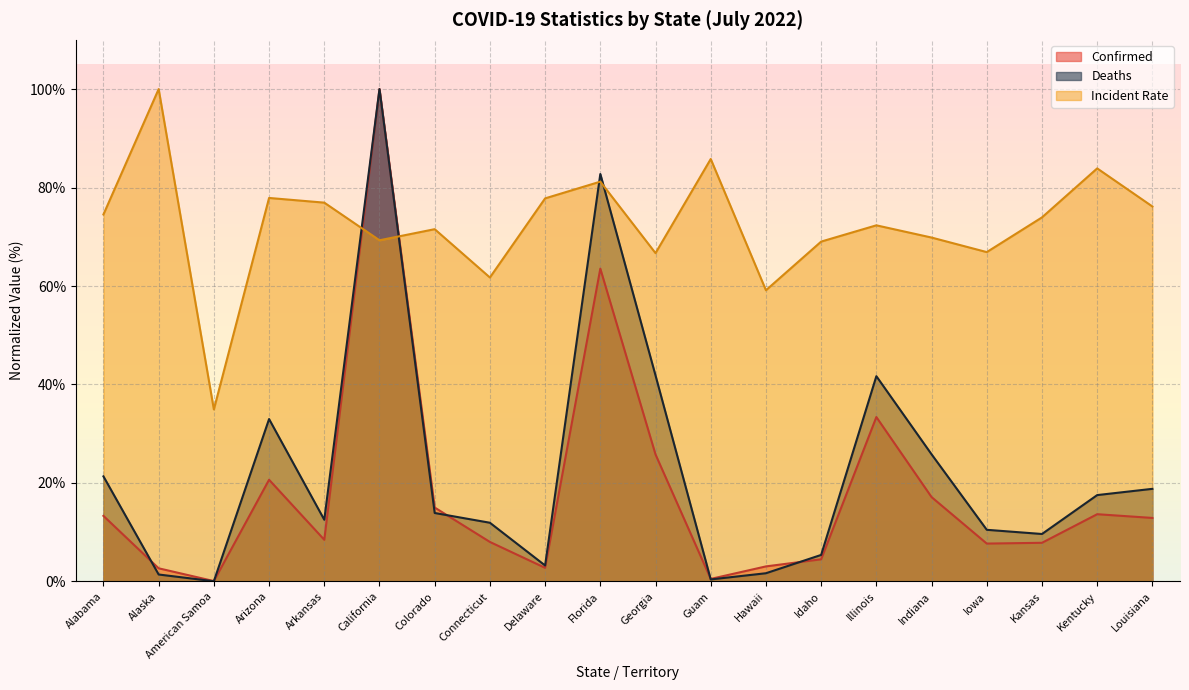

What is the total value across all series at Guam?

86.7